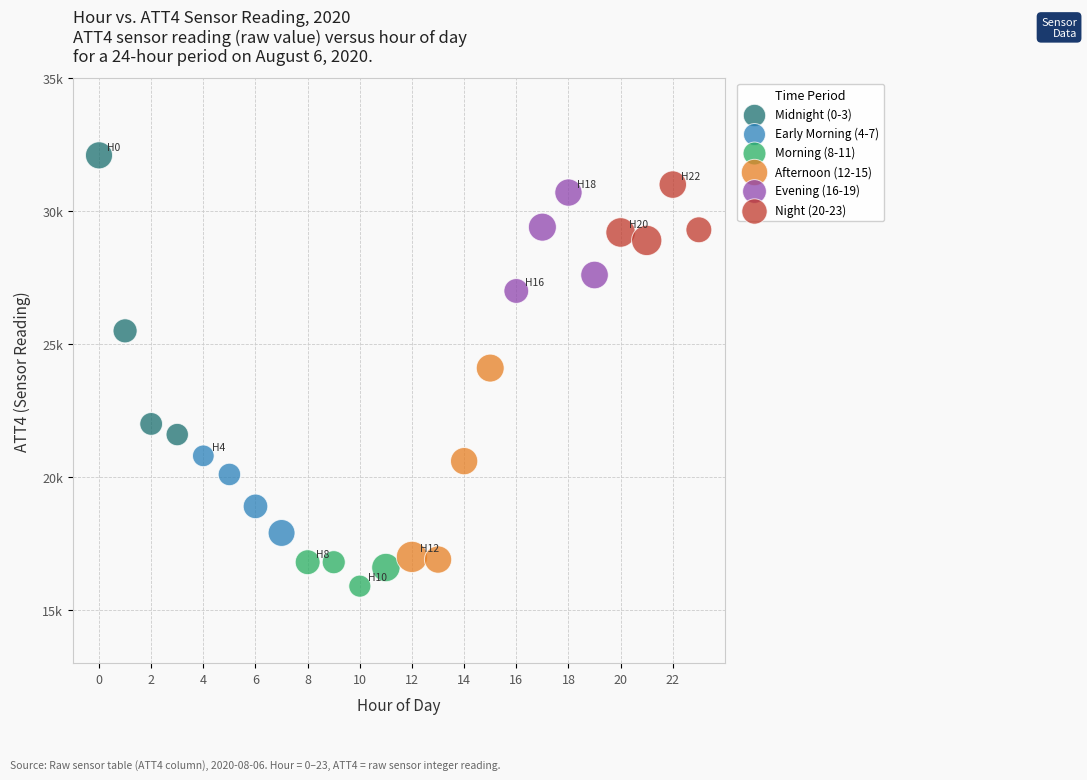

Which series has the largest Y range (max minus min)?

Midnight (0-3)